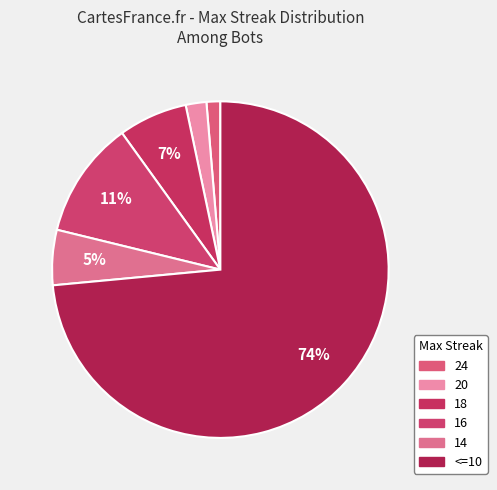

Count the number of slices in the pie.

6